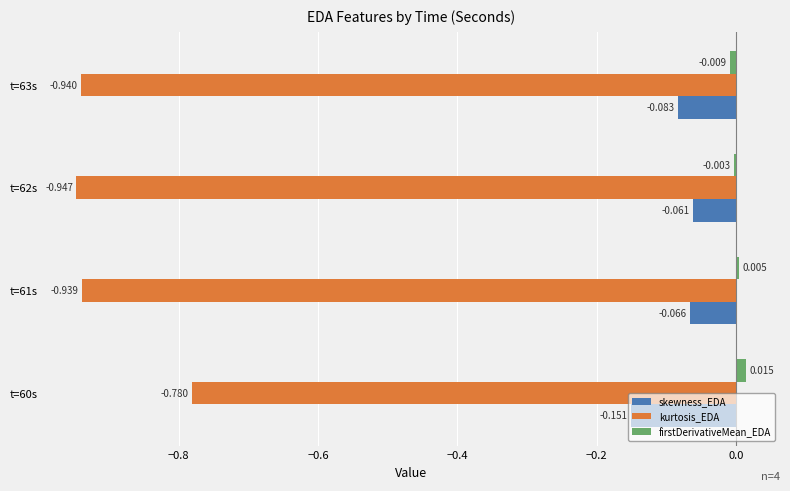

Rank the series by their maximum value, from lowest to highest.

kurtosis_EDA, skewness_EDA, firstDerivativeMean_EDA